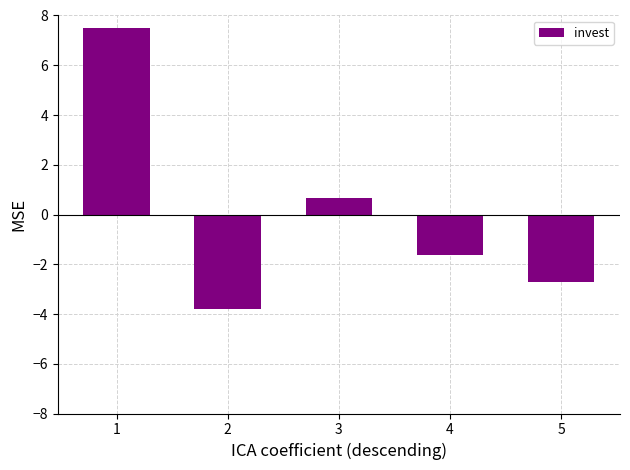

Reading right to left, extract all data points from this chart.

-2.7	-1.6	0.7	-3.8	7.5